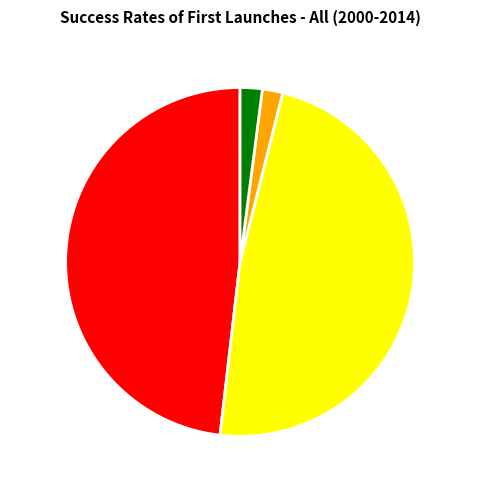

The Inference Time slice represents 2% of the pie. True or false?

True